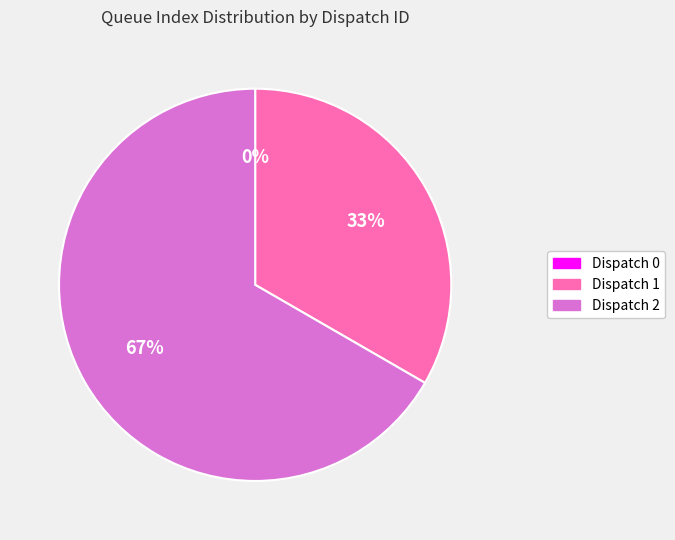

Is it true that Dispatch 2 is 80% of the pie?

False